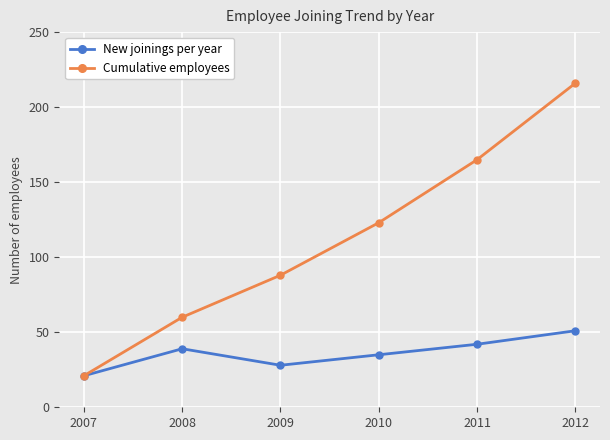

Where is the first local maximum for New joinings per year?

2008